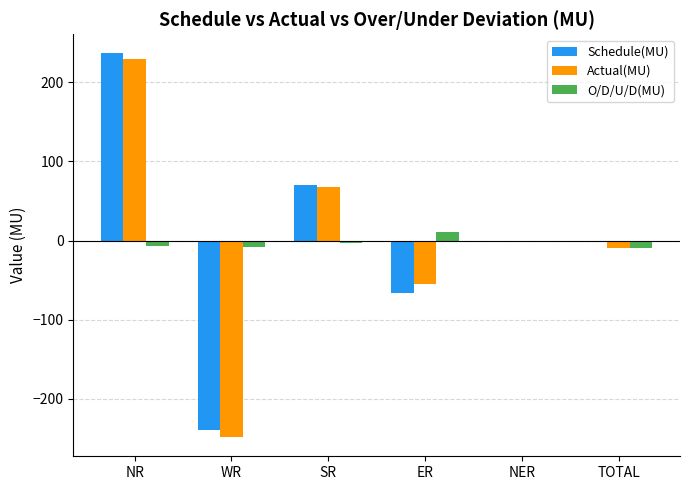

At which label is Actual(MU) closest to -9?

TOTAL